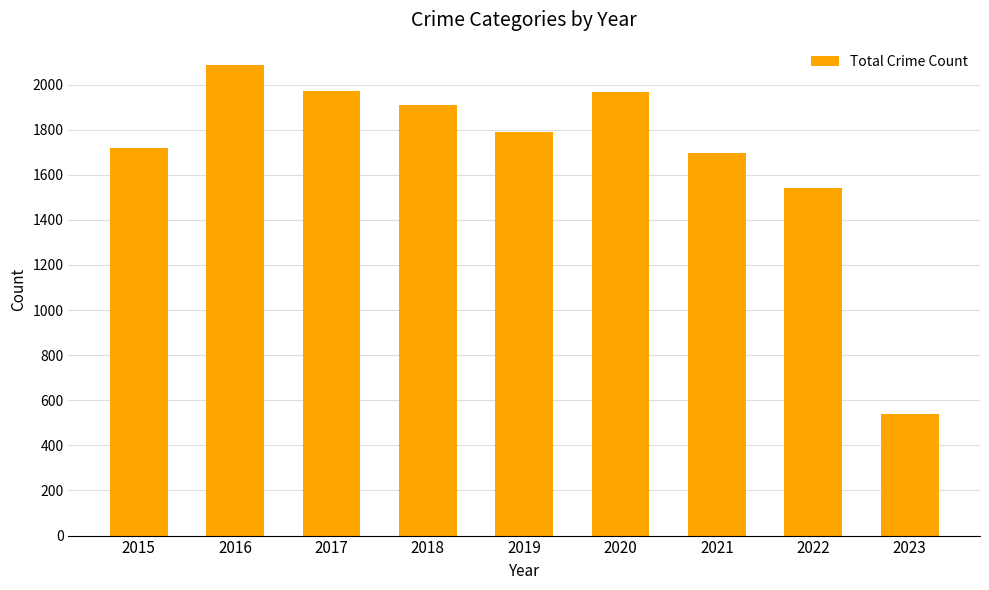

The chart shows a value of 1541 at 2022. True or false?

True